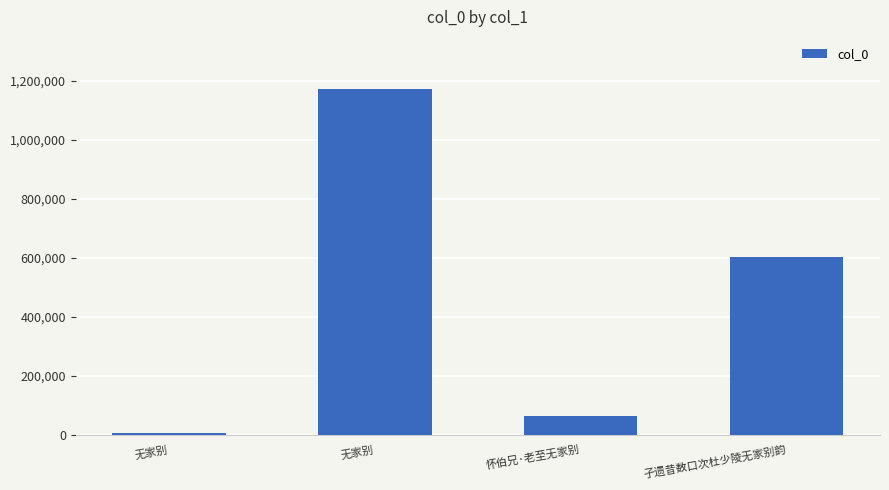

What is the smallest value displayed?

7261